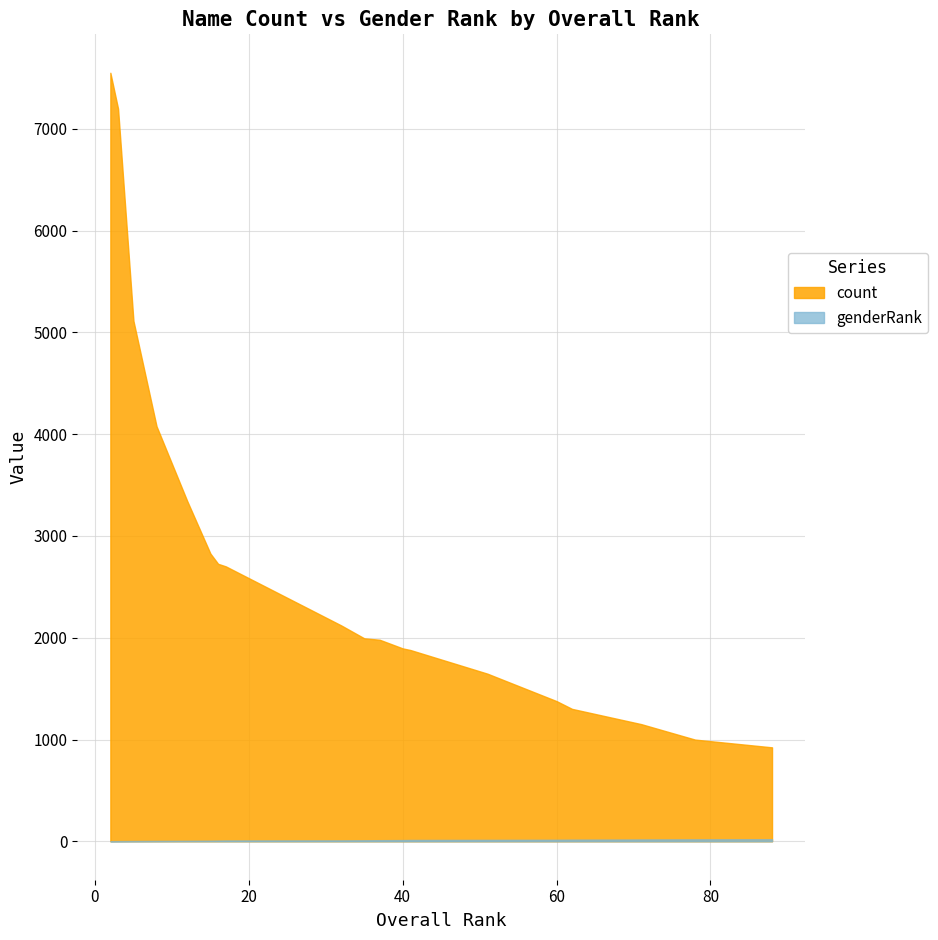

List the series in order of their peak value, highest first.

count, genderRank